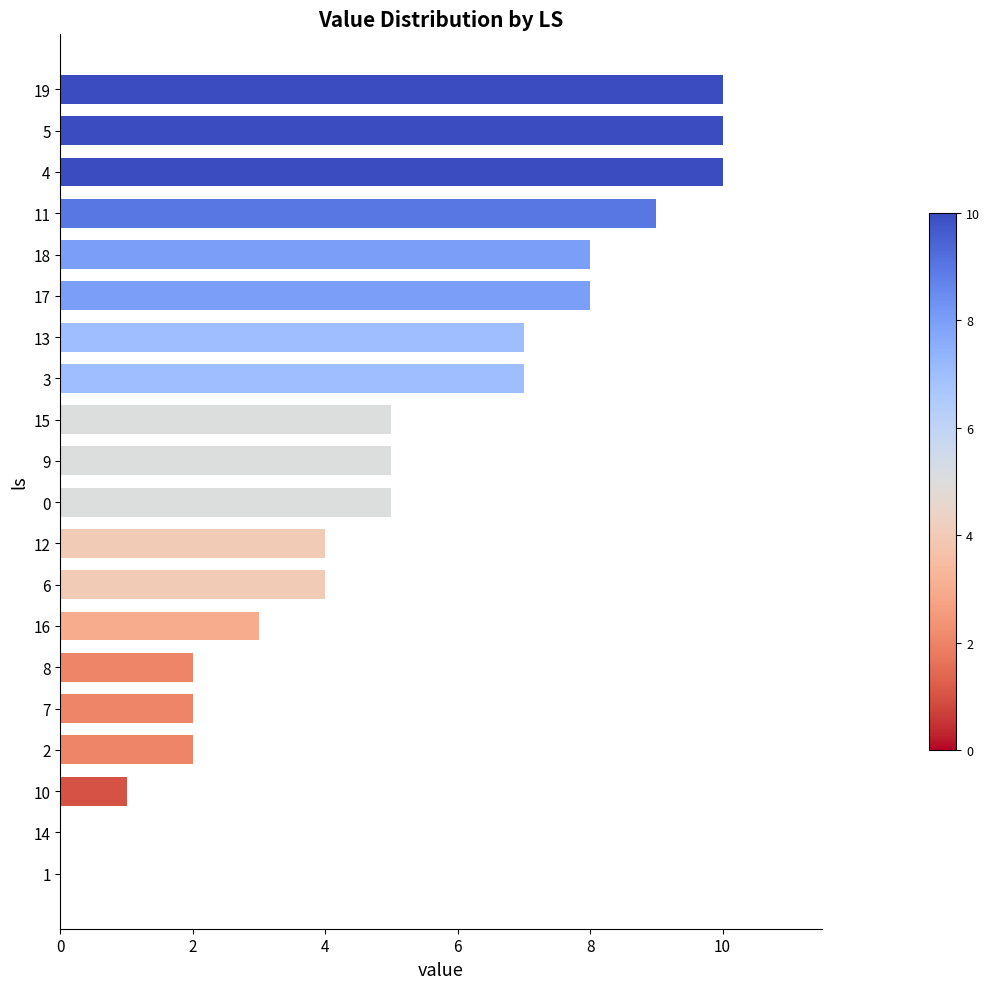

What is the sum of all values?

102